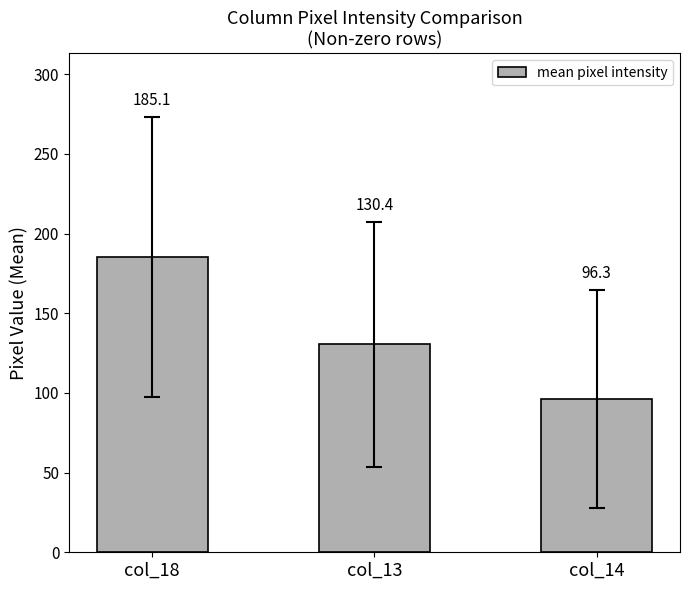

What is the difference between the maximum and minimum values?

88.8